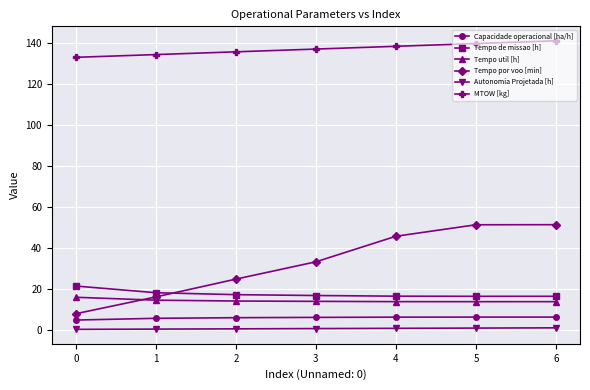

What is the difference between the maximum and minimum values in the Tempo de missao [h] series?

5.0